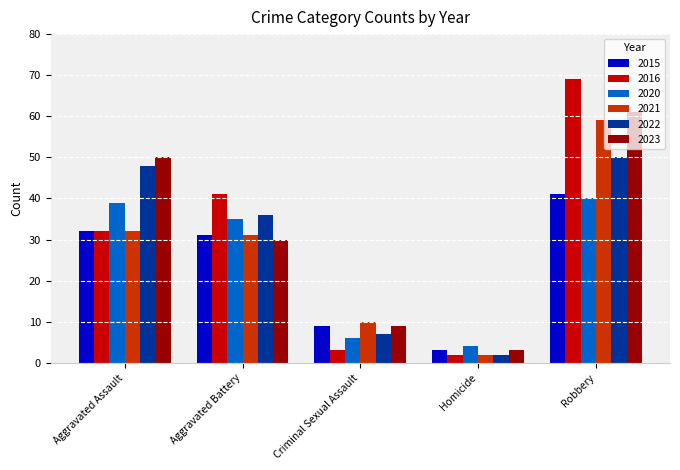

How many bars are there in total?

30